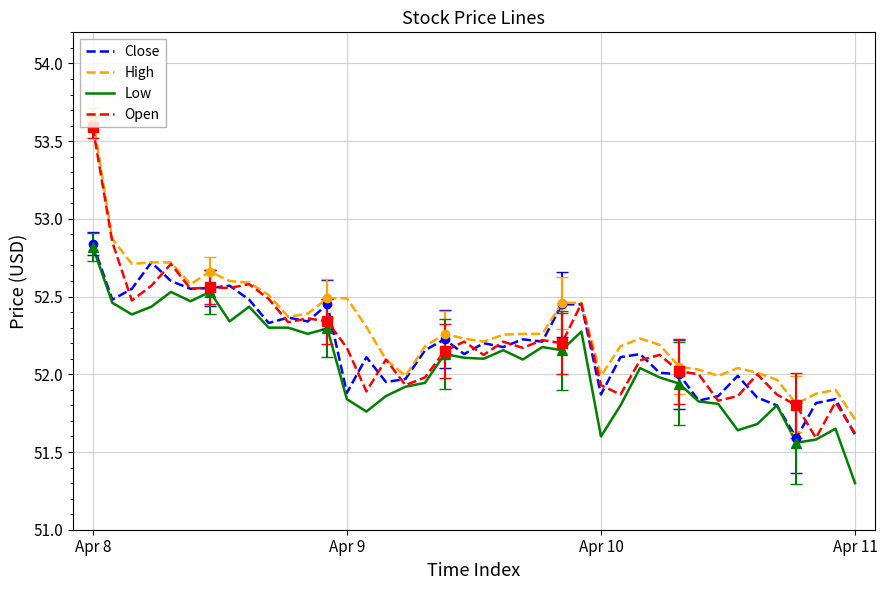

Which has a higher value, 24 or 19?

24